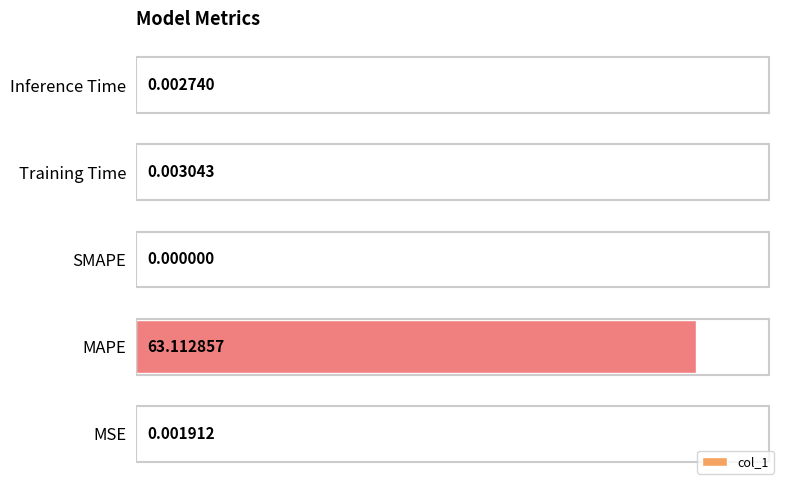

At which label is the value closest to 31?

Training Time